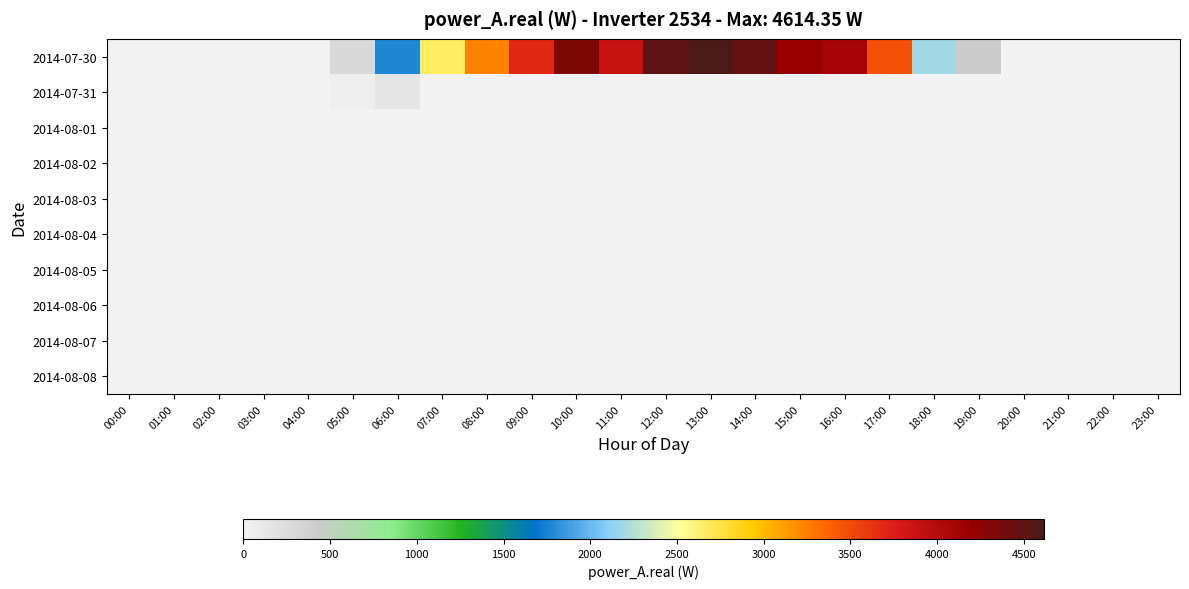

Count the number of data series in this chart.

10